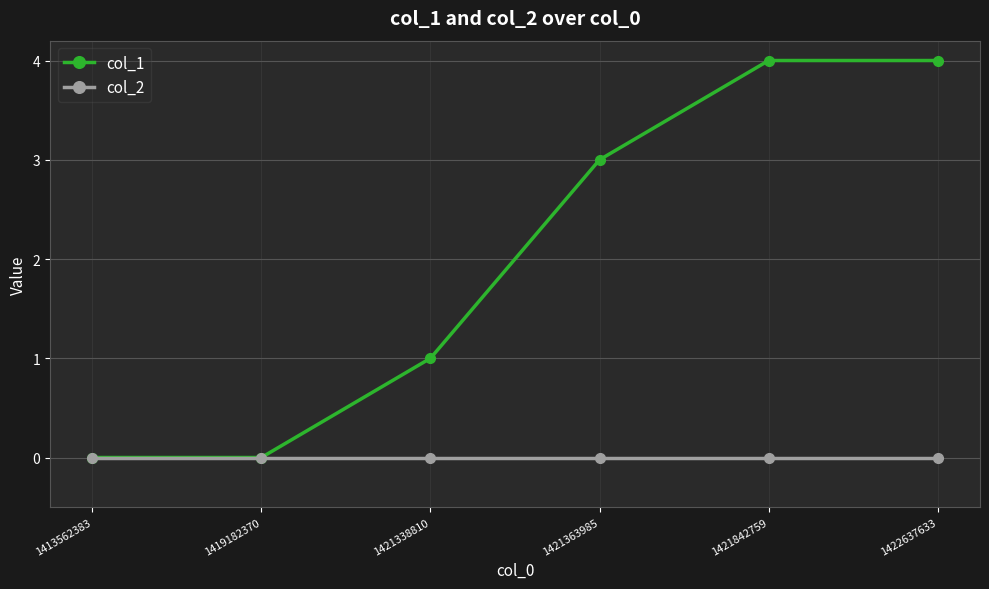

What is the maximum value shown in the chart?

4